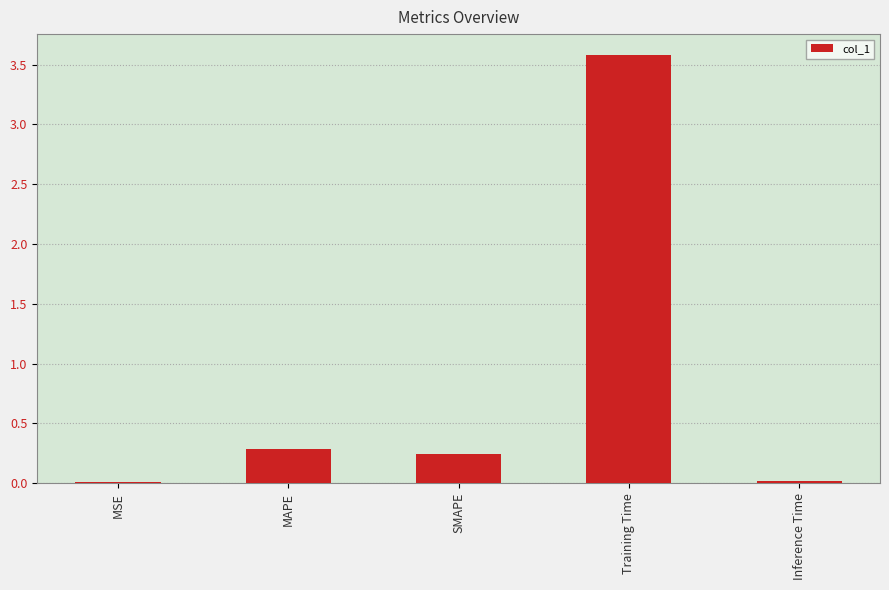

What is the approximate value at MAPE?

0.3